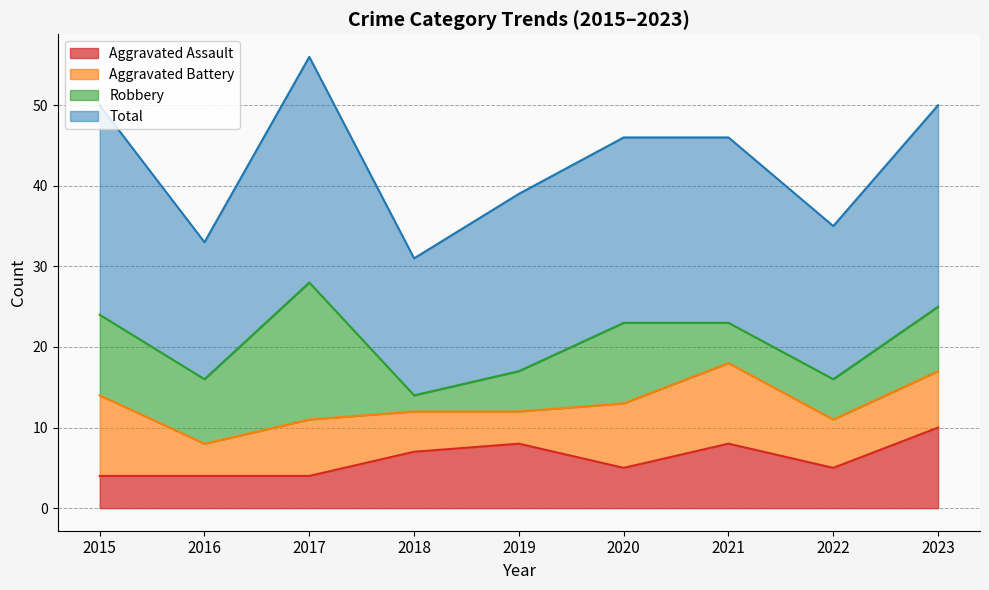

What is the sum of the Aggravated Assault values at 2019 and 2023?

18